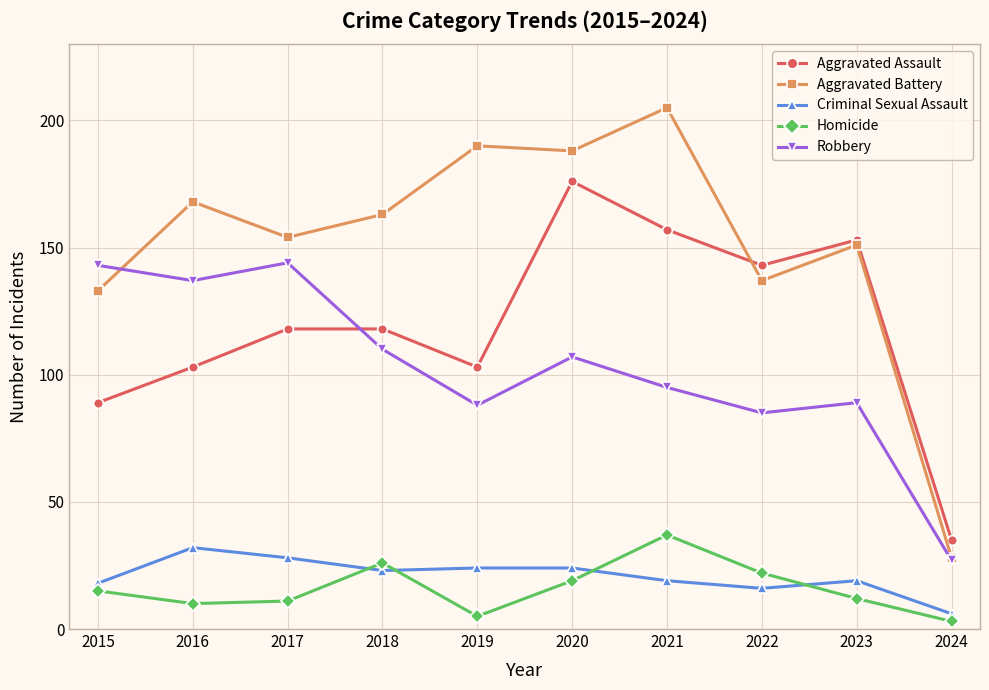

True or false: Homicide and Robbery intersect in this chart.

False